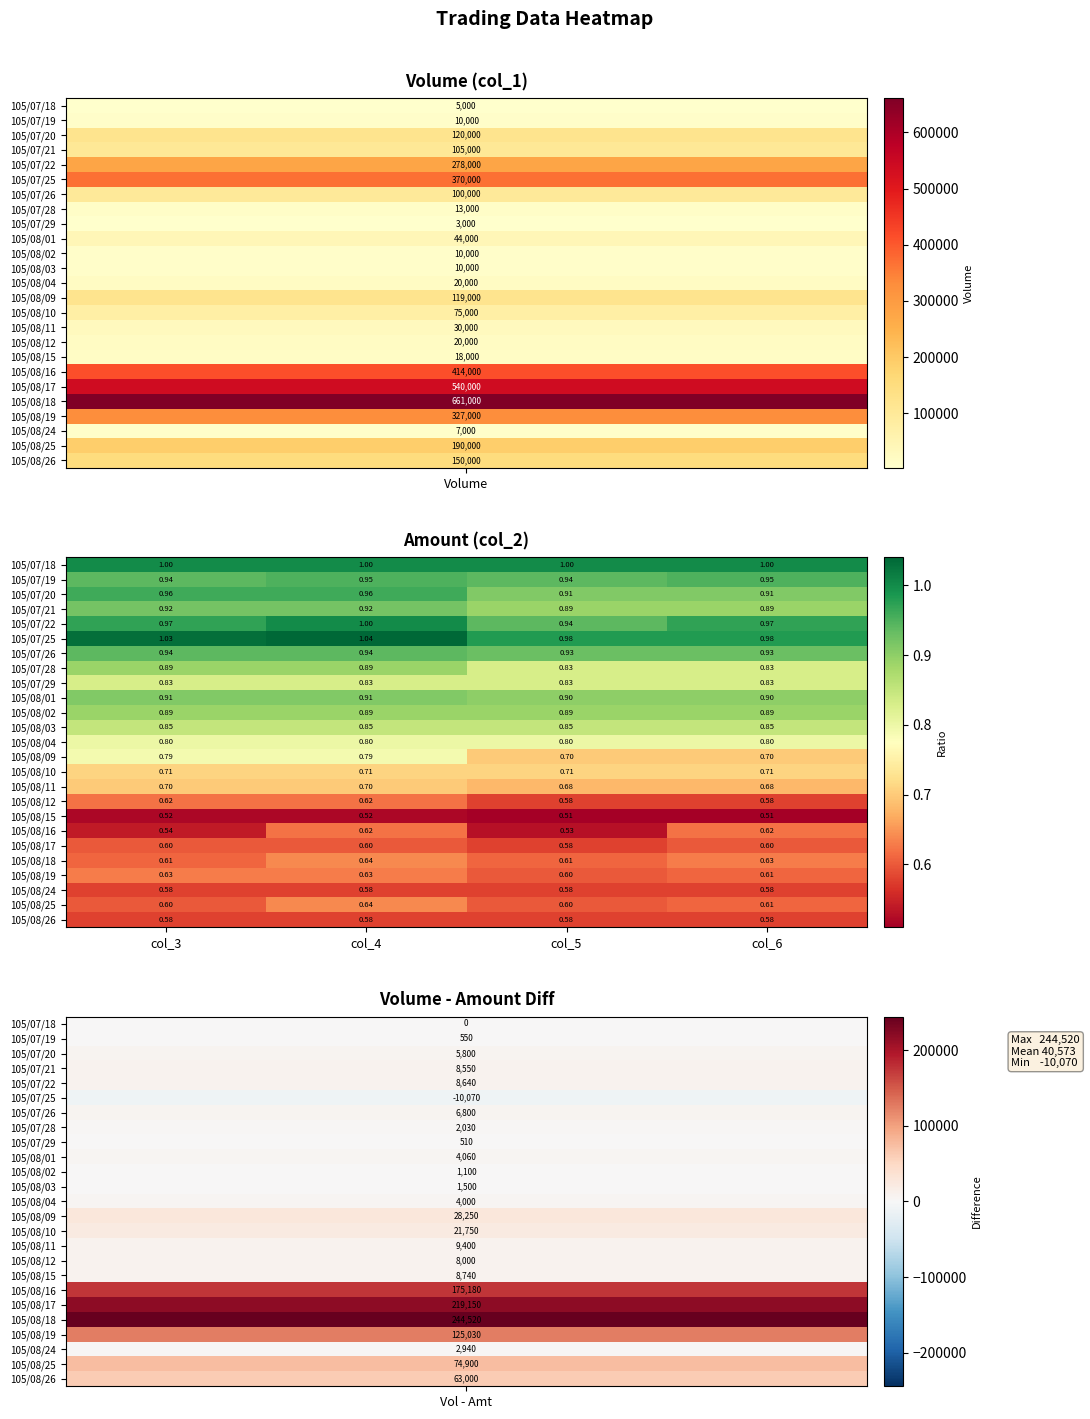

Reading left to right, extract all data points from this chart.

105/07/18: col_3=1.0	col_4=1.0	col_5=1.0	col_6=1.0
105/07/19: col_3=0.9	col_4=0.9	col_5=0.9	col_6=0.9
105/07/20: col_3=1.0	col_4=1.0	col_5=0.9	col_6=0.9
105/07/21: col_3=0.9	col_4=0.9	col_5=0.9	col_6=0.9
105/07/22: col_3=1.0	col_4=1.0	col_5=0.9	col_6=1.0
105/07/25: col_3=1.0	col_4=1.0	col_5=1.0	col_6=1.0
105/07/26: col_3=0.9	col_4=0.9	col_5=0.9	col_6=0.9
105/07/28: col_3=0.9	col_4=0.9	col_5=0.8	col_6=0.8
105/07/29: col_3=0.8	col_4=0.8	col_5=0.8	col_6=0.8
105/08/01: col_3=0.9	col_4=0.9	col_5=0.9	col_6=0.9
105/08/02: col_3=0.9	col_4=0.9	col_5=0.9	col_6=0.9
105/08/03: col_3=0.8	col_4=0.8	col_5=0.8	col_6=0.8
105/08/04: col_3=0.8	col_4=0.8	col_5=0.8	col_6=0.8
105/08/09: col_3=0.8	col_4=0.8	col_5=0.7	col_6=0.7
105/08/10: col_3=0.7	col_4=0.7	col_5=0.7	col_6=0.7
105/08/11: col_3=0.7	col_4=0.7	col_5=0.7	col_6=0.7
105/08/12: col_3=0.6	col_4=0.6	col_5=0.6	col_6=0.6
105/08/15: col_3=0.5	col_4=0.5	col_5=0.5	col_6=0.5
105/08/16: col_3=0.5	col_4=0.6	col_5=0.5	col_6=0.6
105/08/17: col_3=0.6	col_4=0.6	col_5=0.6	col_6=0.6
105/08/18: col_3=0.6	col_4=0.6	col_5=0.6	col_6=0.6
105/08/19: col_3=0.6	col_4=0.6	col_5=0.6	col_6=0.6
105/08/24: col_3=0.6	col_4=0.6	col_5=0.6	col_6=0.6
105/08/25: col_3=0.6	col_4=0.6	col_5=0.6	col_6=0.6
105/08/26: col_3=0.6	col_4=0.6	col_5=0.6	col_6=0.6